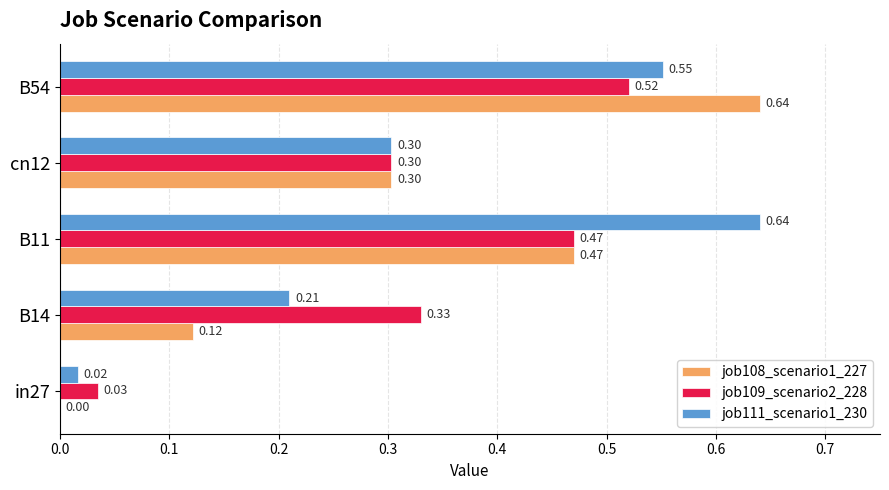

Between B14 and B11, which series saw the biggest shift?

job111_scenario1_230